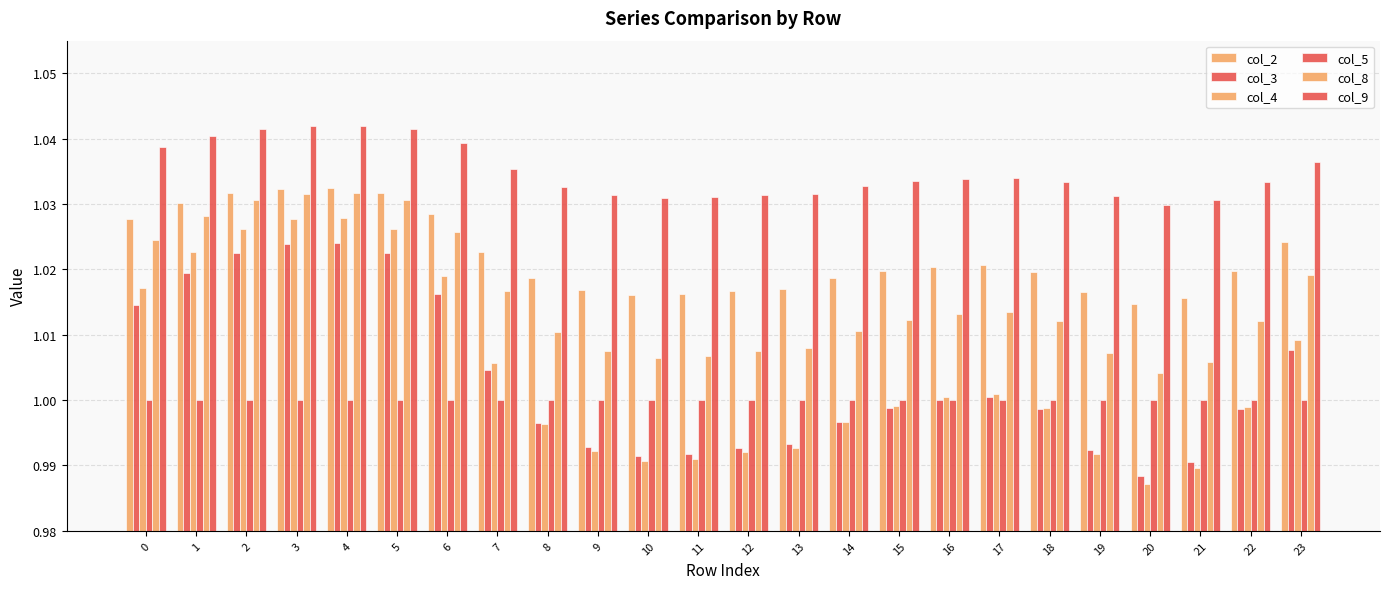

How many groups of bars are there?

24